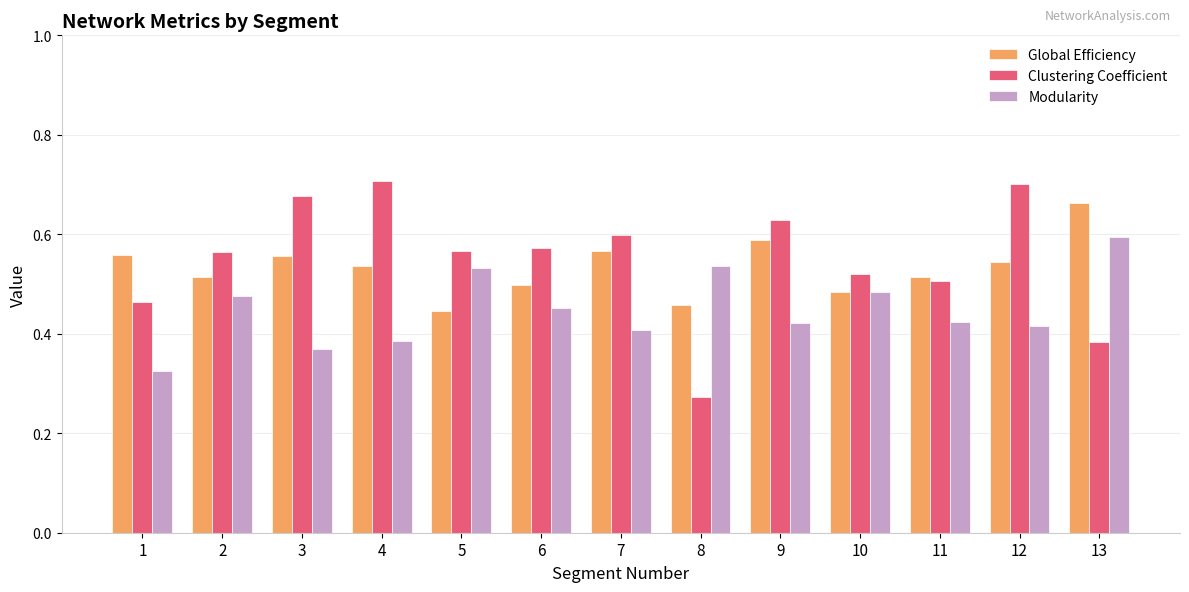

Count the number of data series in this chart.

3